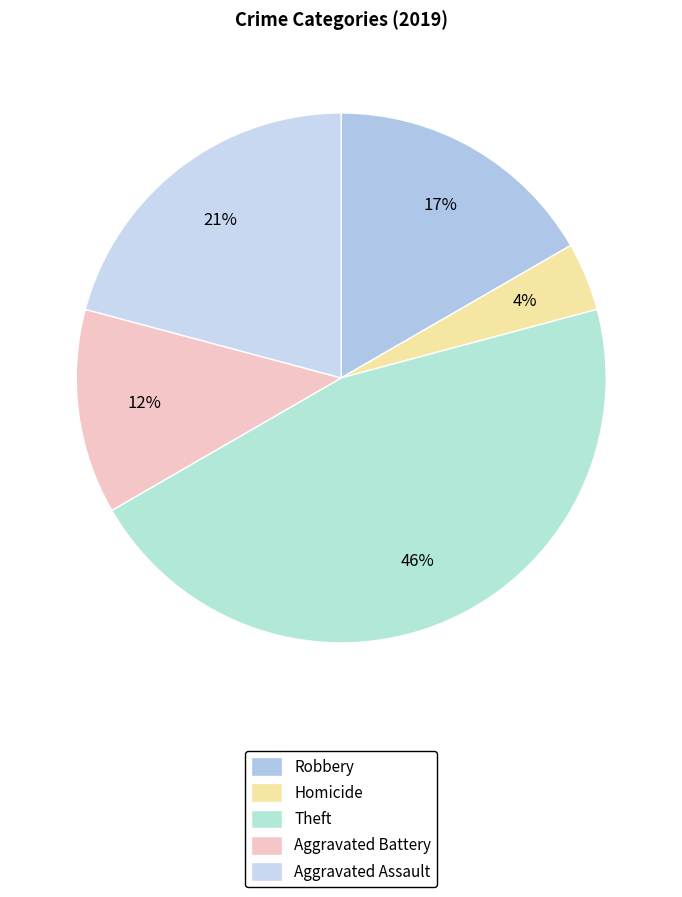

Which category has the biggest portion of the pie?

Theft